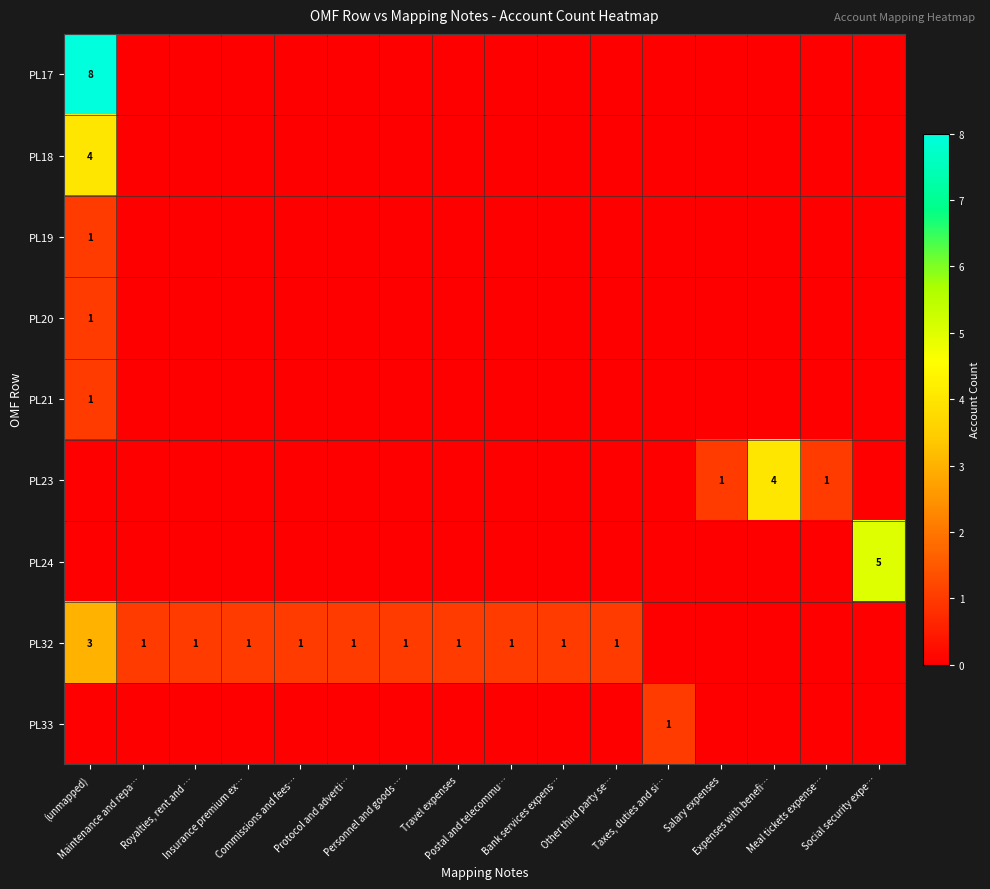

What is the sum of all PL18 values?

4